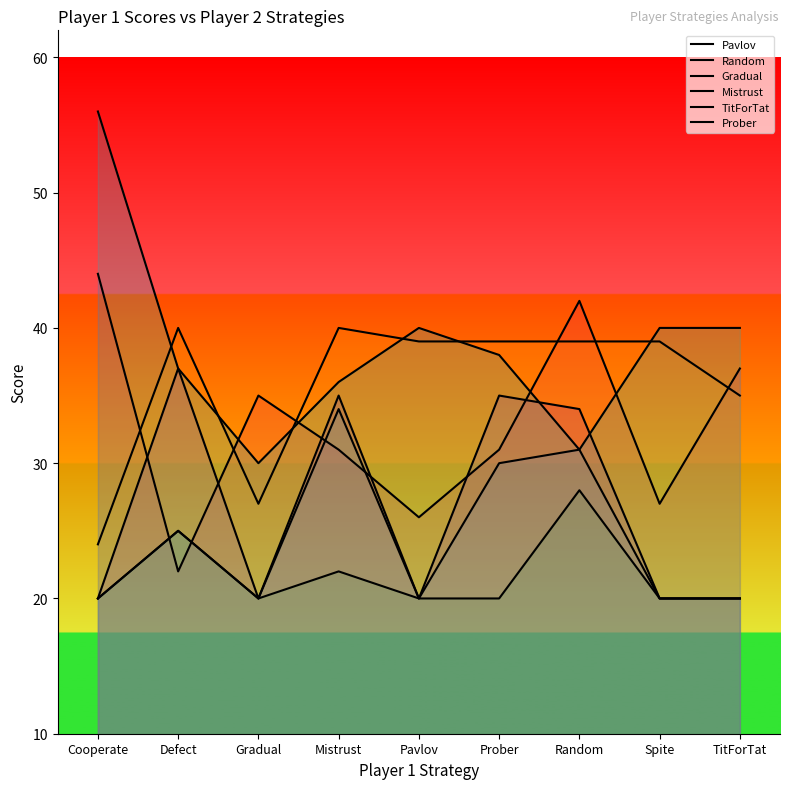

How many values in the Random series exceed 31?

4